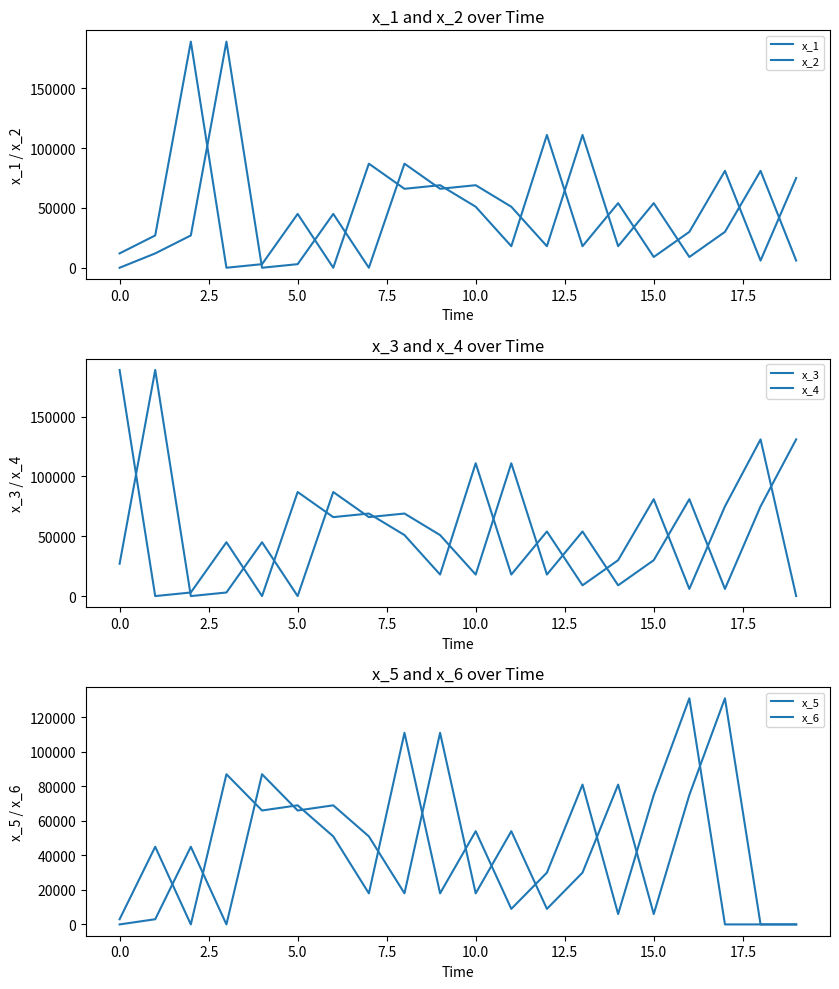

The value of x_6 at 15 is 109915. True or false?

False